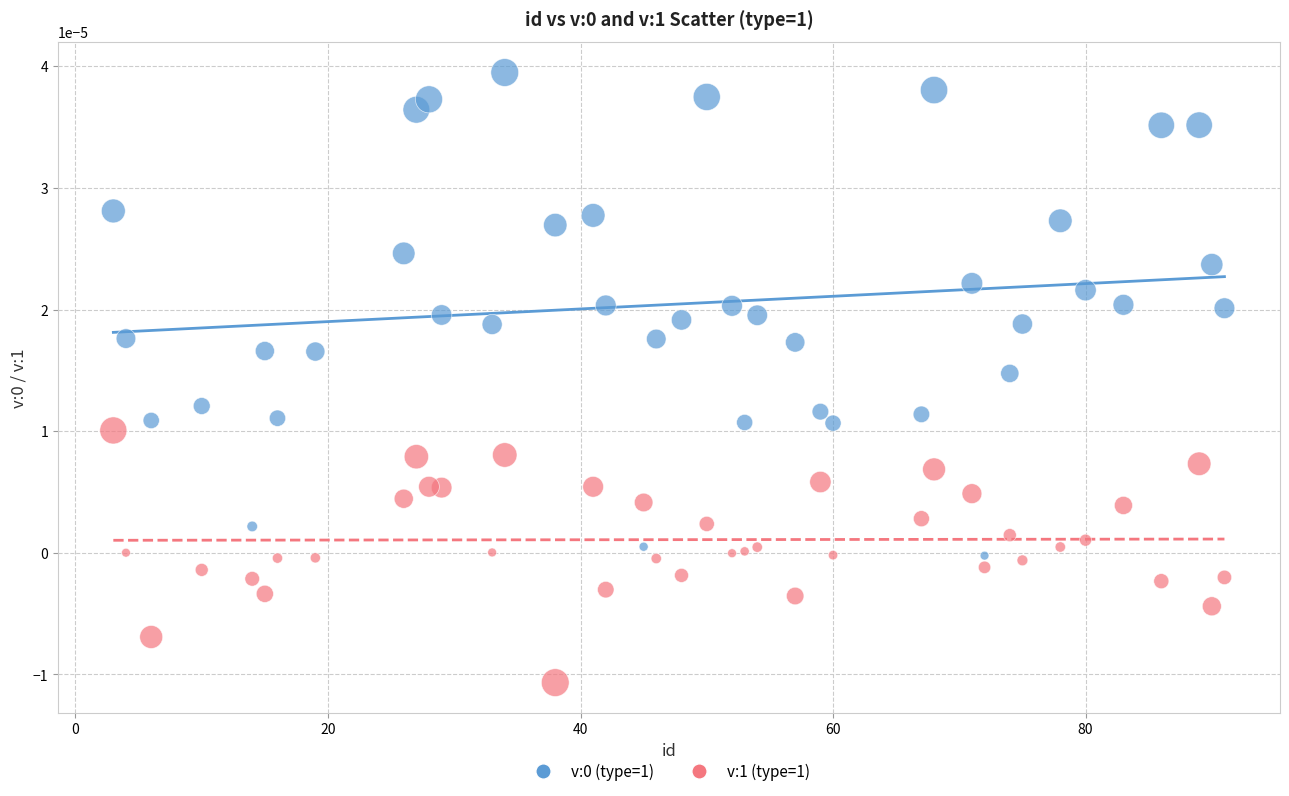

Across all data points, what is the range of X values (max minus min)?

88.0